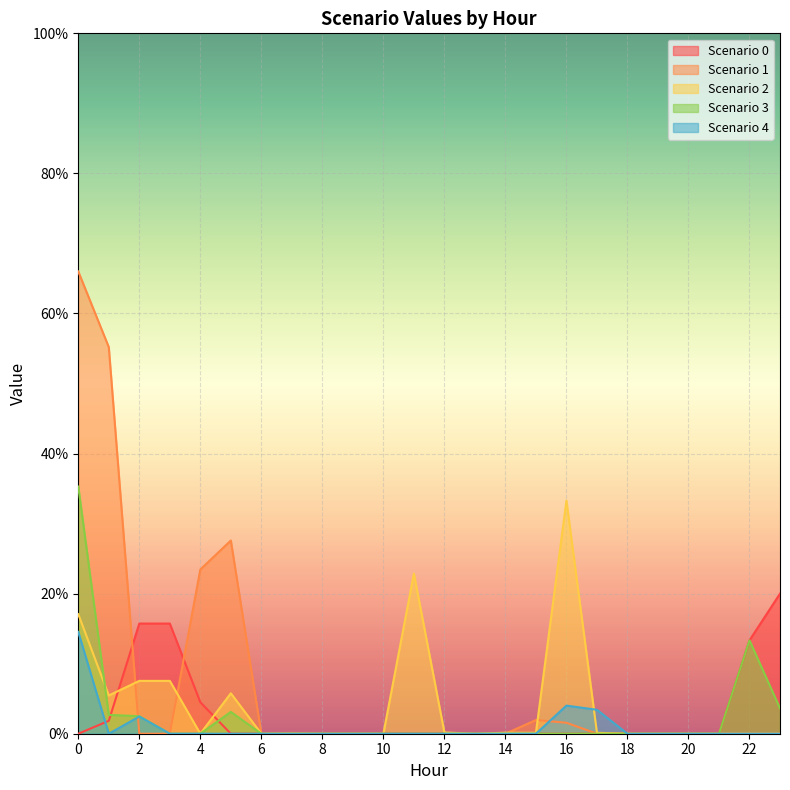

True or false: Scenario 2 and Scenario 1 cross at least once.

True